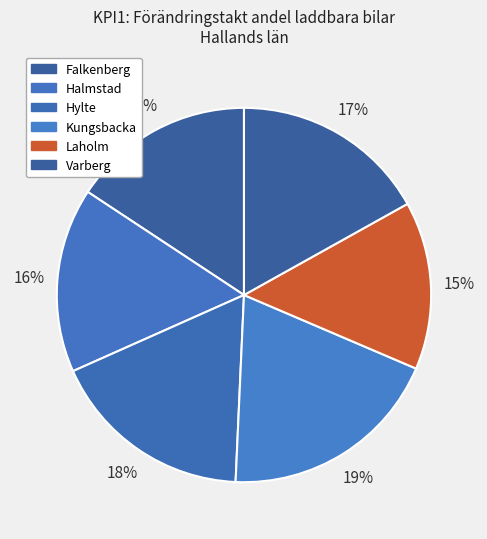

How much of the chart is everything except Kungsbacka?

80.7%